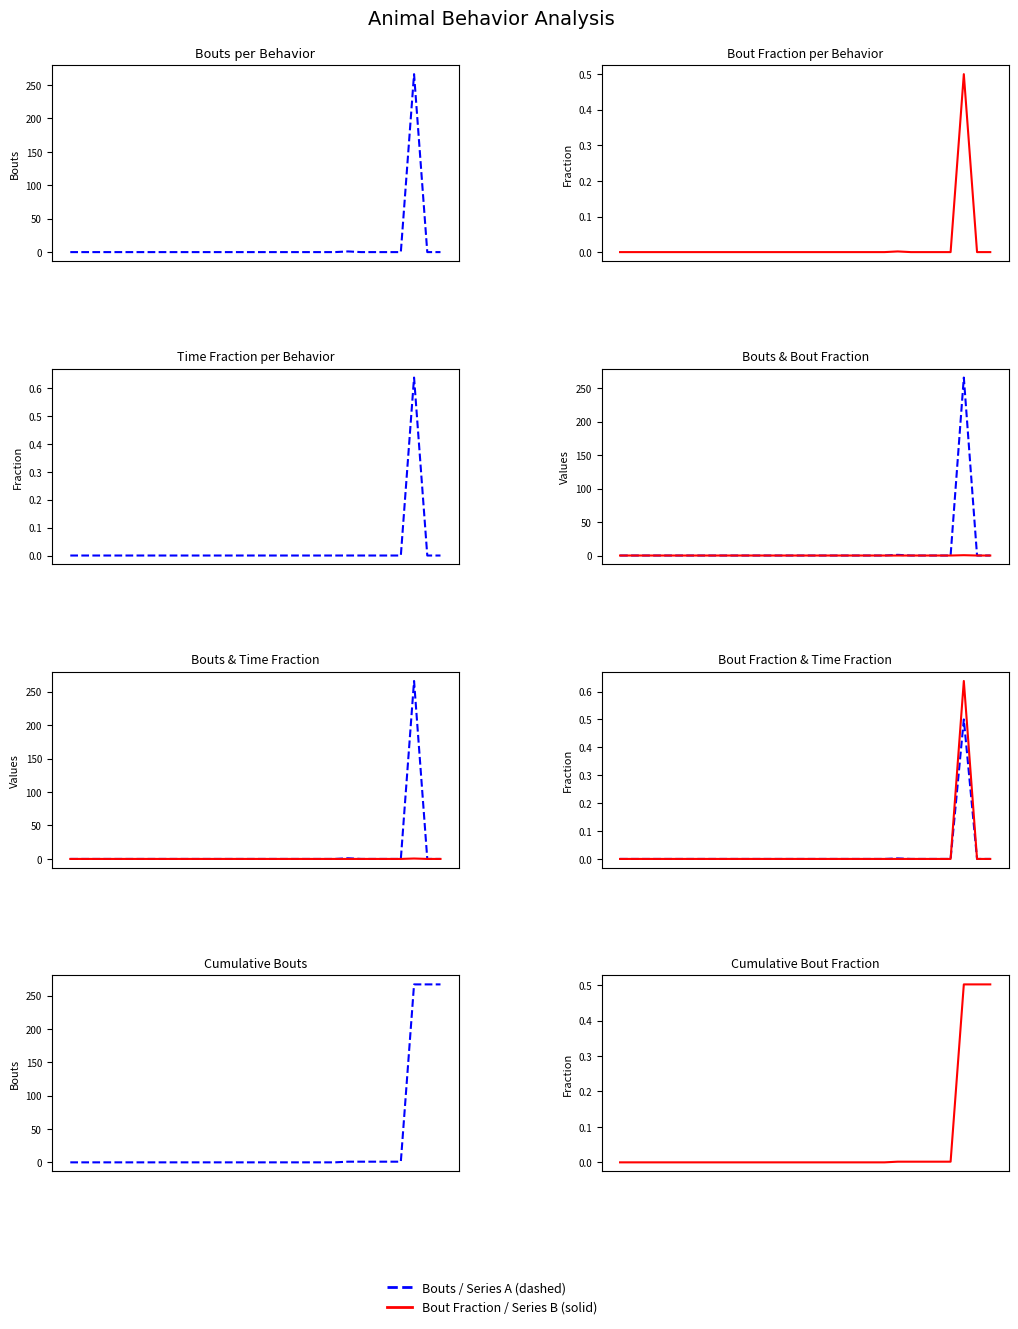

How many positive values does the Bouts series have?

2